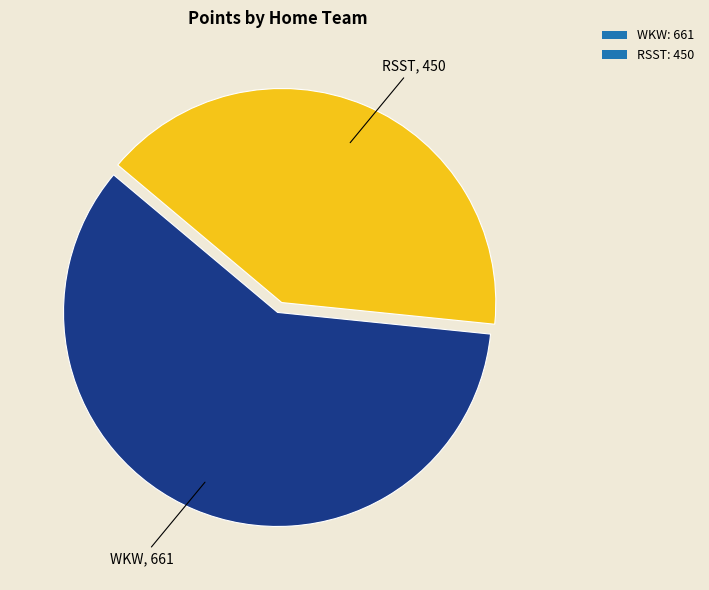

The RSST: 450 slice represents 41% of the pie. True or false?

True